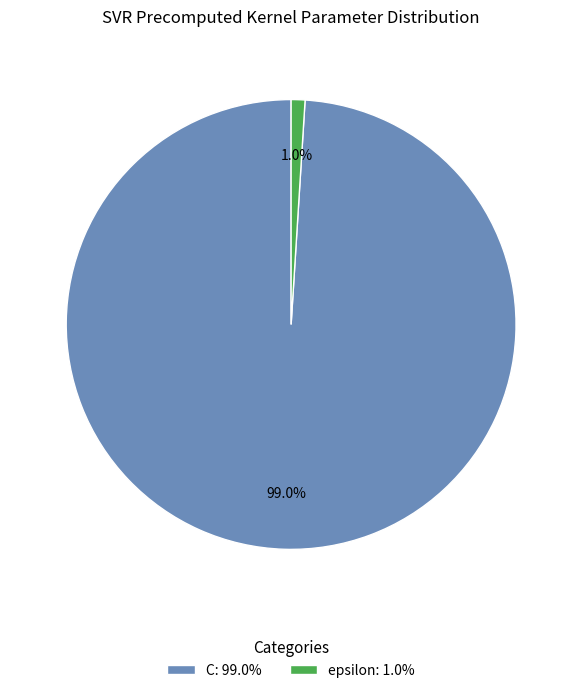

Rank the categories by value from lowest to highest.

epsilon, C